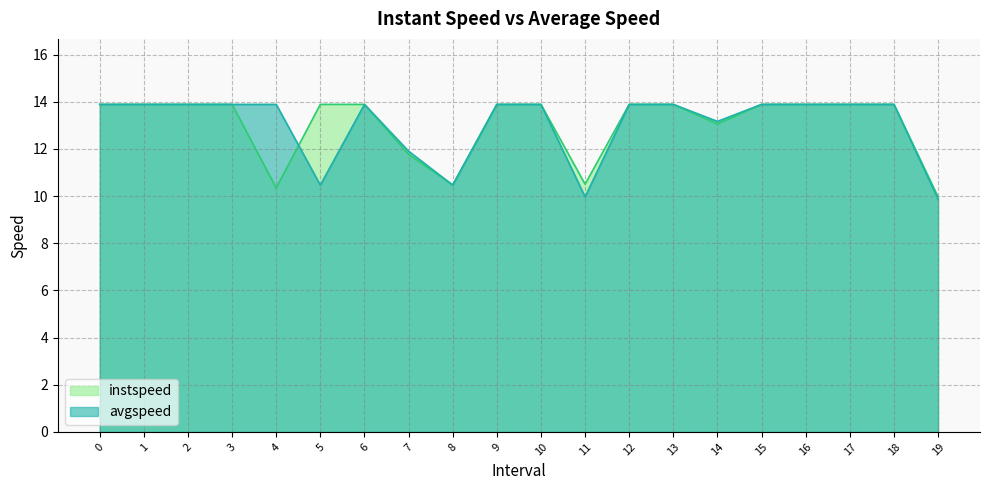

List the labels in order of avgspeed value, largest first.

0, 1, 2, 3, 4, 6, 9, 10, 12, 13, 15, 16, 17, 18, 14, 7, 8, 5, 11, 19